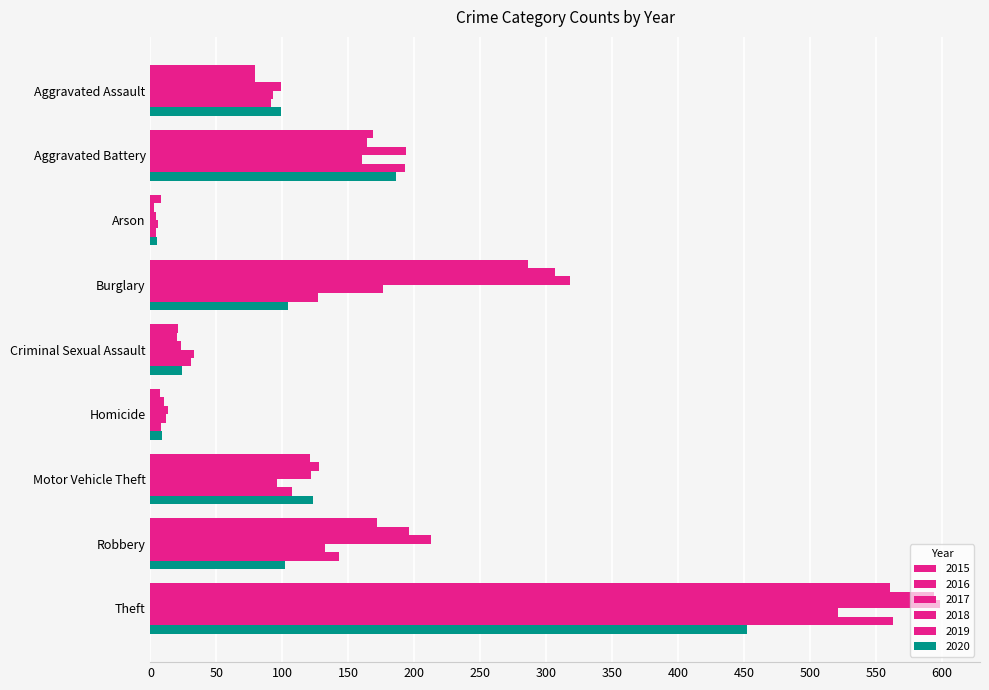

List the labels in order of 2016 value, smallest first.

Arson, Homicide, Criminal Sexual Assault, Aggravated Assault, Motor Vehicle Theft, Aggravated Battery, Robbery, Burglary, Theft